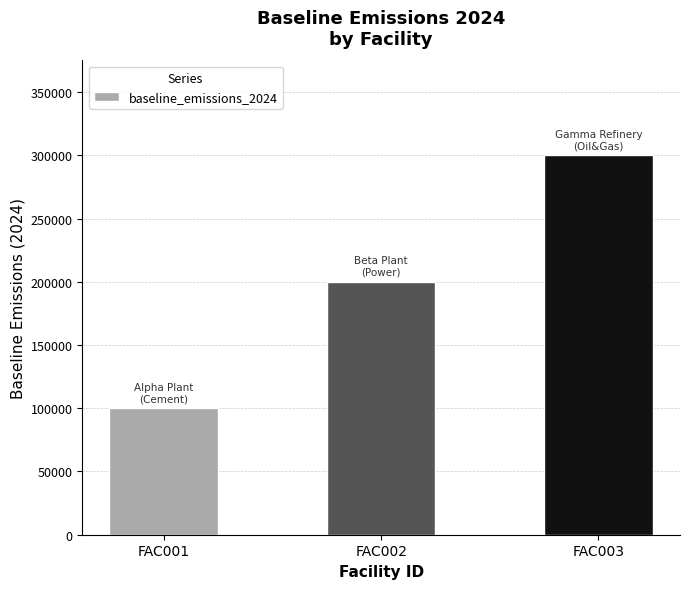

Where is the data nearest to the value 200000?

FAC002